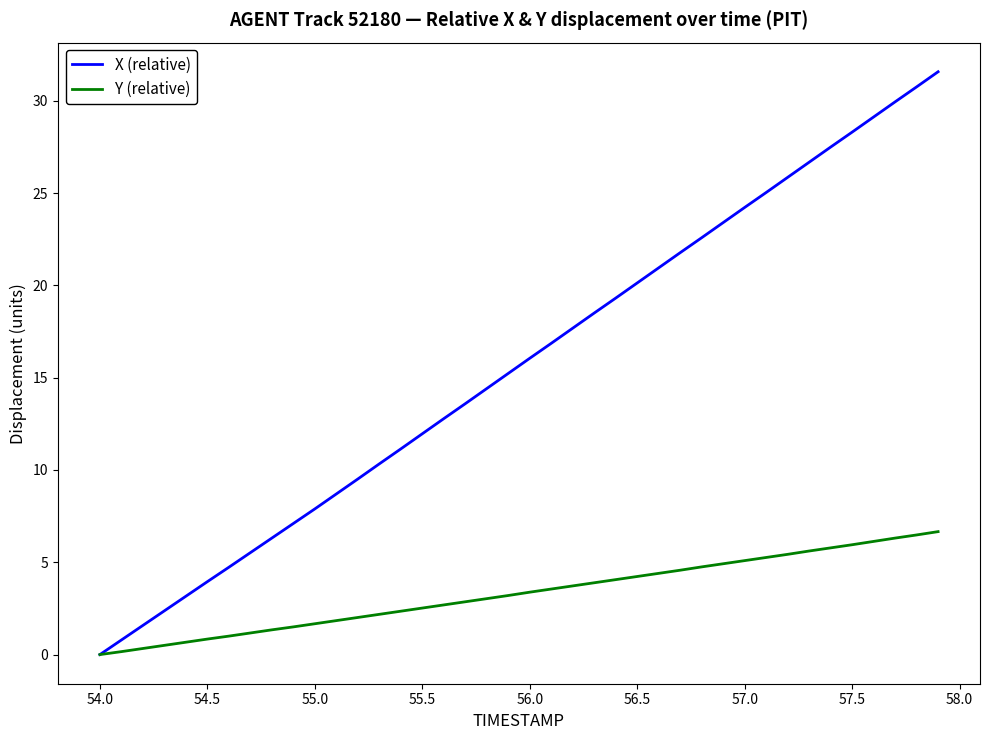

Rank the series by their average value, from lowest to highest.

Y (relative), X (relative)